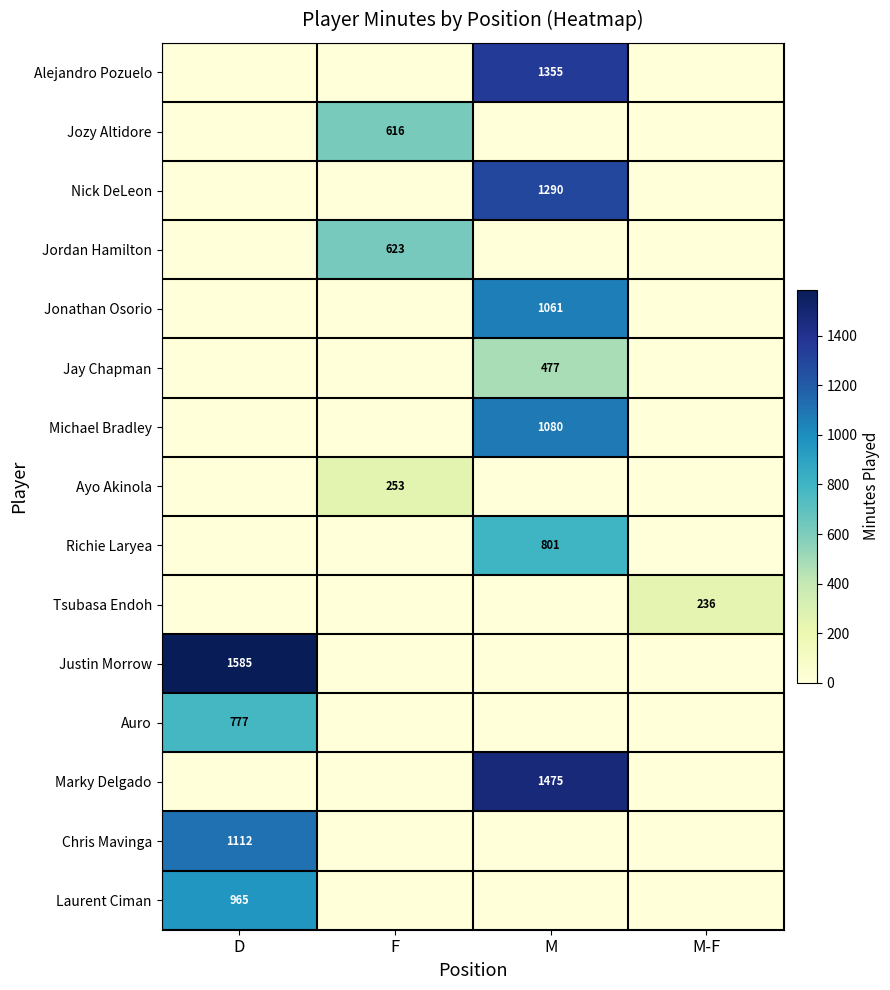

At how many categories does at least one series exceed 331?

3